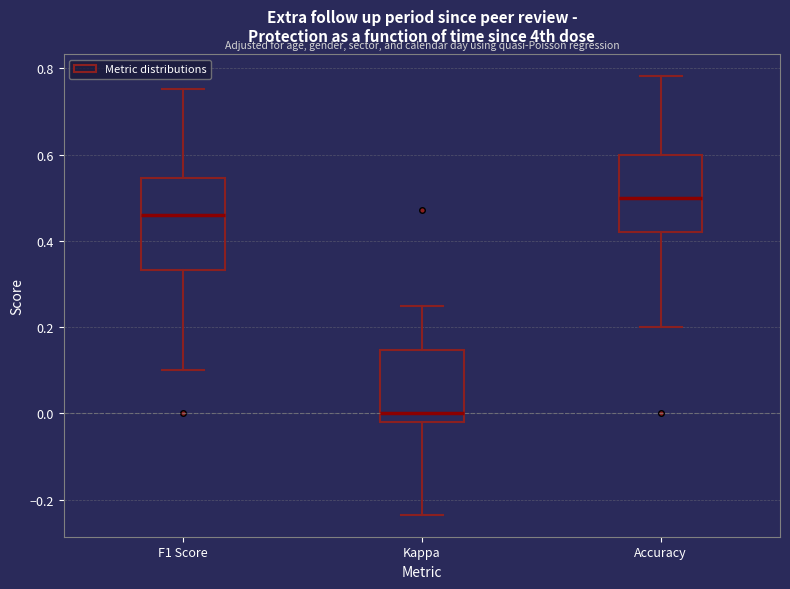

Reading left to right, transcribe this box plot: for each box, give where its median line is, the range the box spans, and where its two whiskers end, as read against the y-axis. The values are not printed on the chart, so give them approximately, as read against the axis.

F1 Score: median 0.46, box 0.34 to 0.54, whiskers 0.10 to 0.76
Kappa: median 0.00, box -0.02 to 0.14, whiskers -0.24 to 0.26
Accuracy: median 0.50, box 0.42 to 0.60, whiskers 0.20 to 0.78